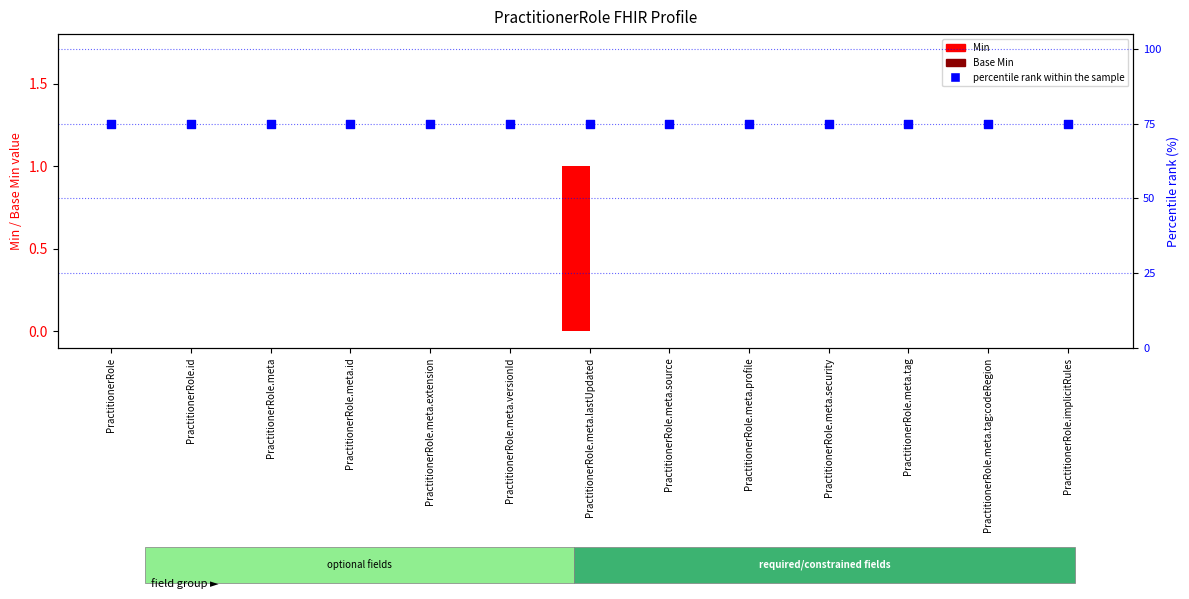

What is the total value across all series at PractitionerRole.meta.lastUpdated?

76